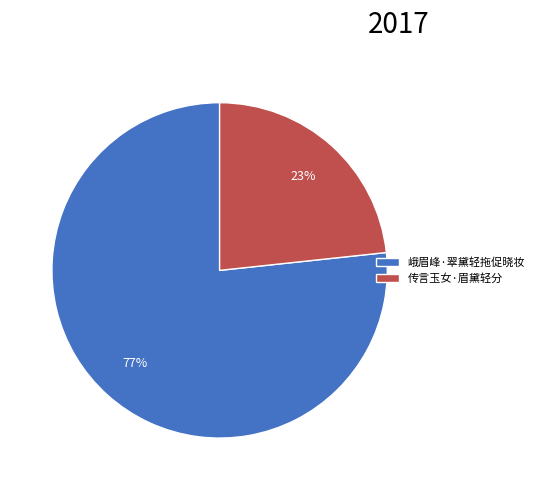

How many segments does this pie chart have?

2